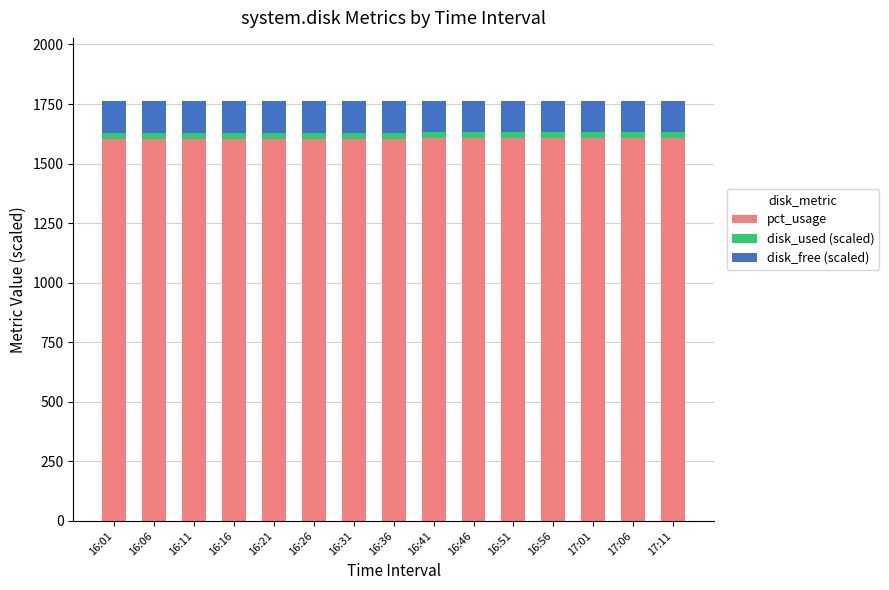

True or false: pct_usage has a value of 1606.0 at 16:41.

True